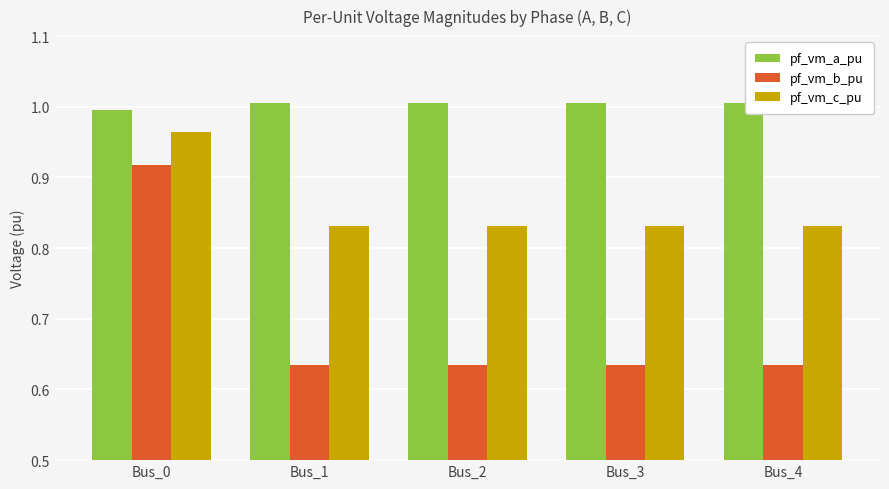

Rank the series at Bus_2 from lowest to highest value.

pf_vm_b_pu, pf_vm_c_pu, pf_vm_a_pu